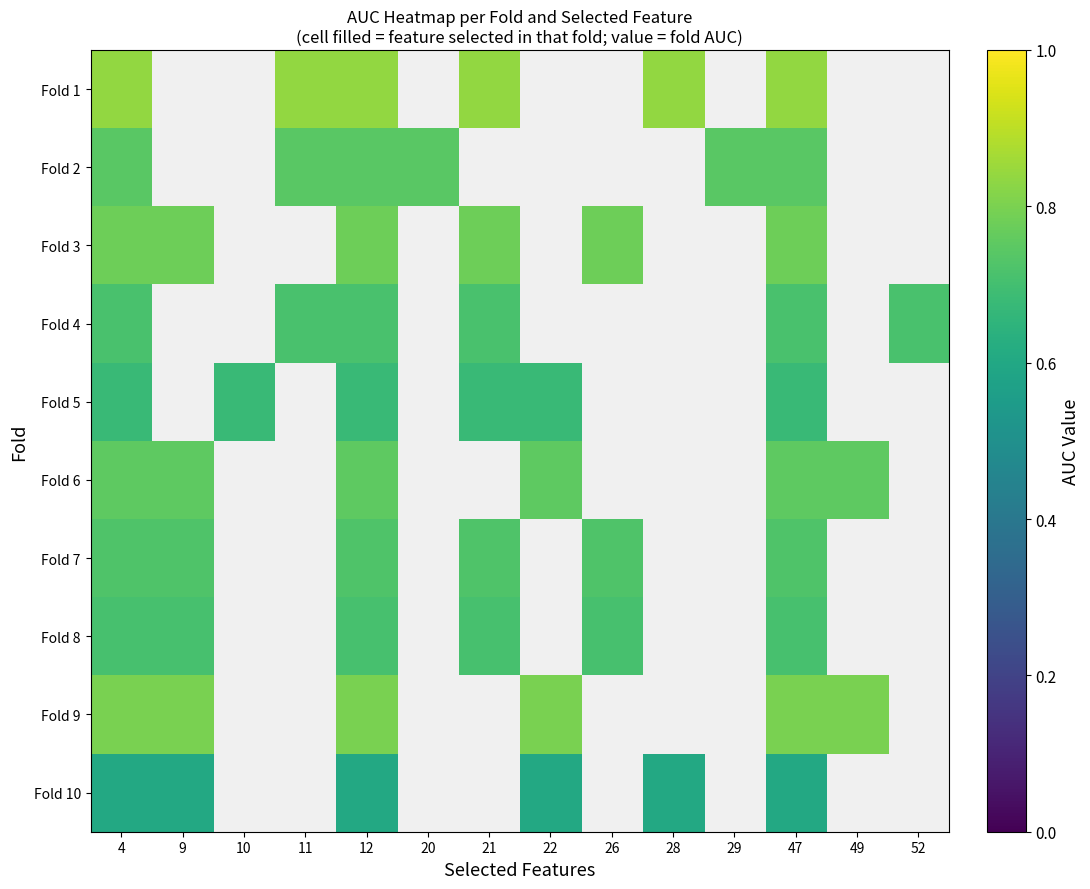

The Fold 5 series shows 0.3 at 47. True or false?

False